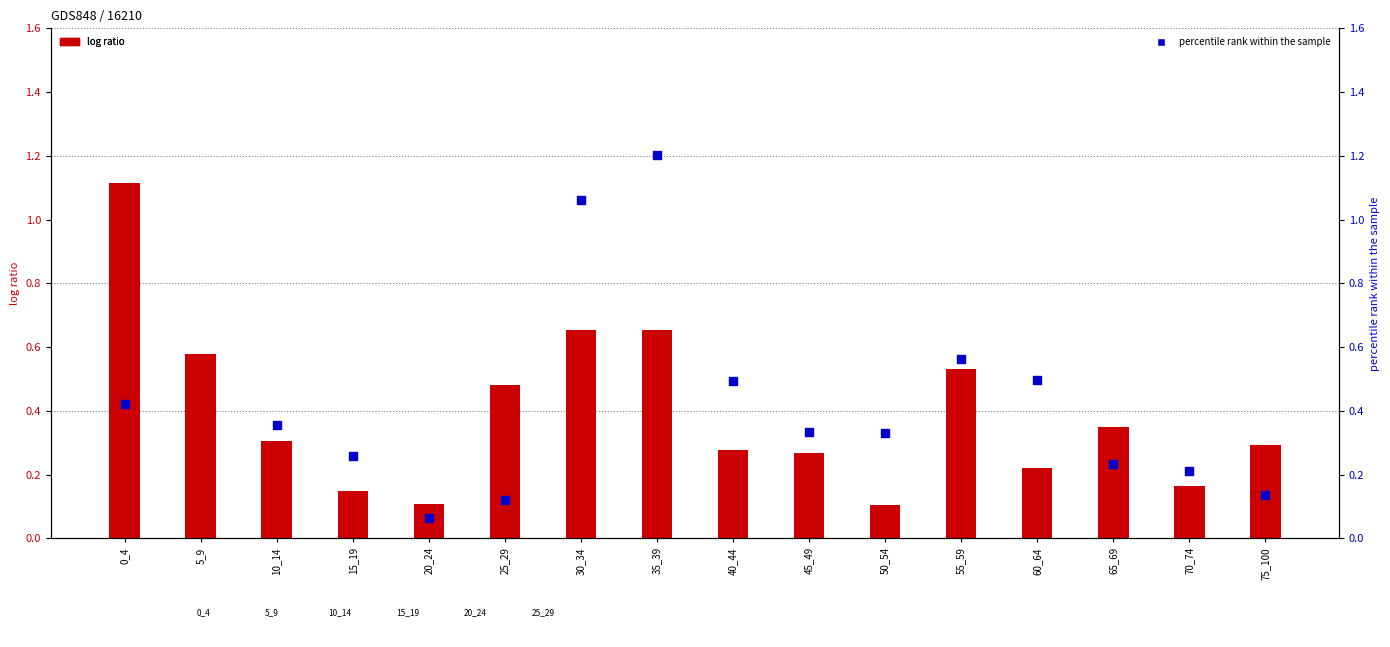

Is the value of percentile rank (row_1) at 55_59 greater than the value of contact rate (row_0) at 40_44?

Yes